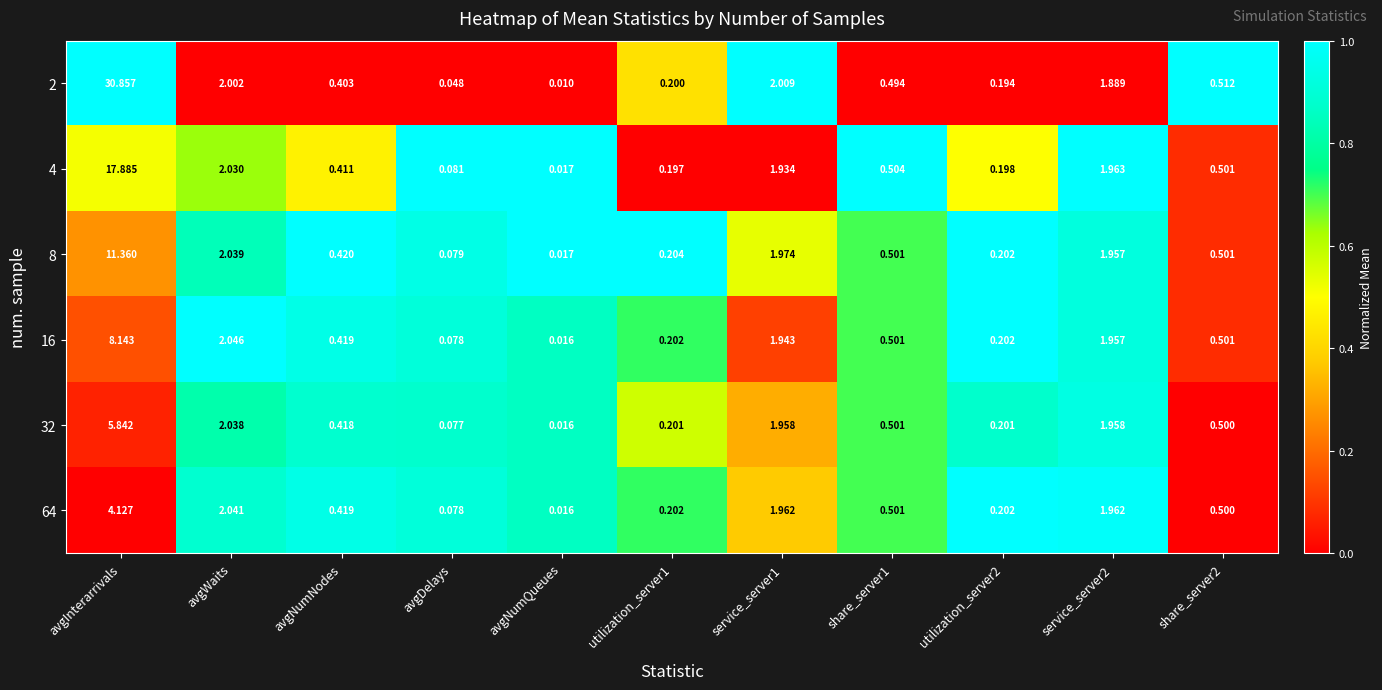

What is the total value across all series at share_server1?

3.0